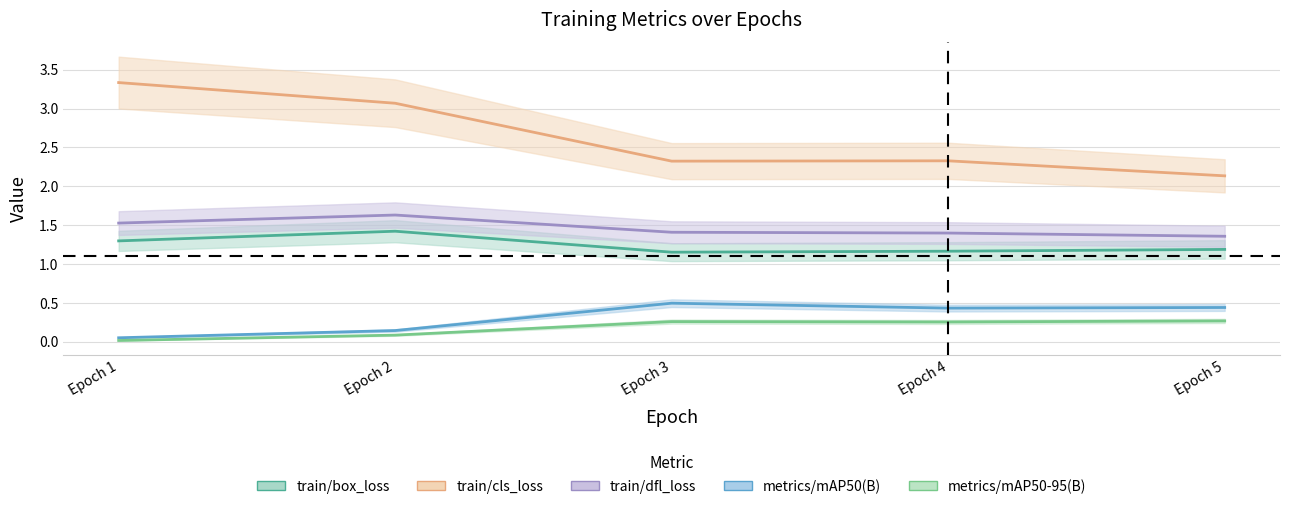

What is the difference between the maximum and minimum values in the train/box_loss series?

0.3